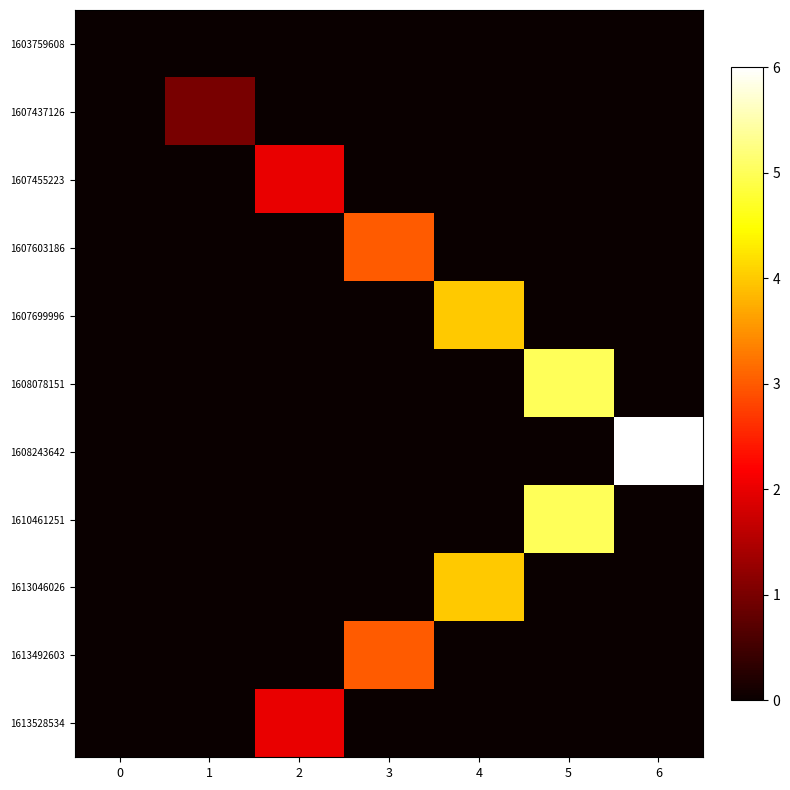

At which category is the sum across all series the highest?

5